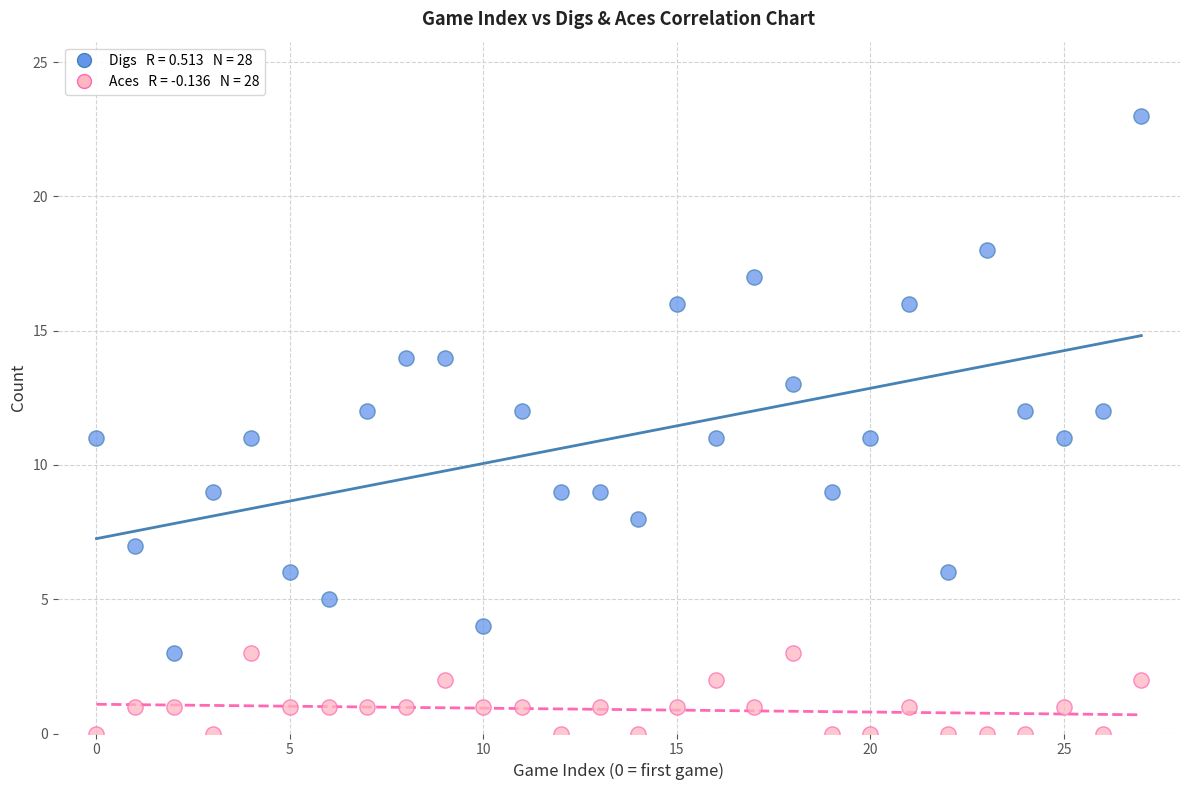

Across all data points, what is the range of Y values (max minus min)?

23